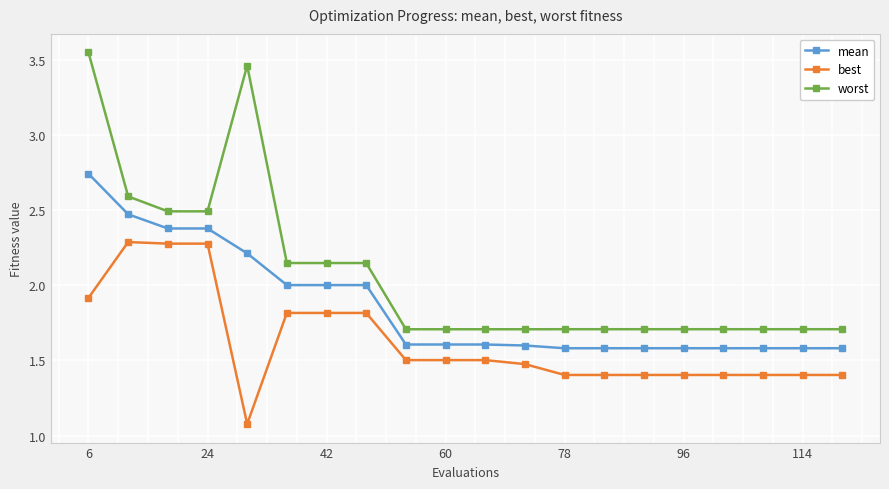

How many lines are shown in the chart?

3